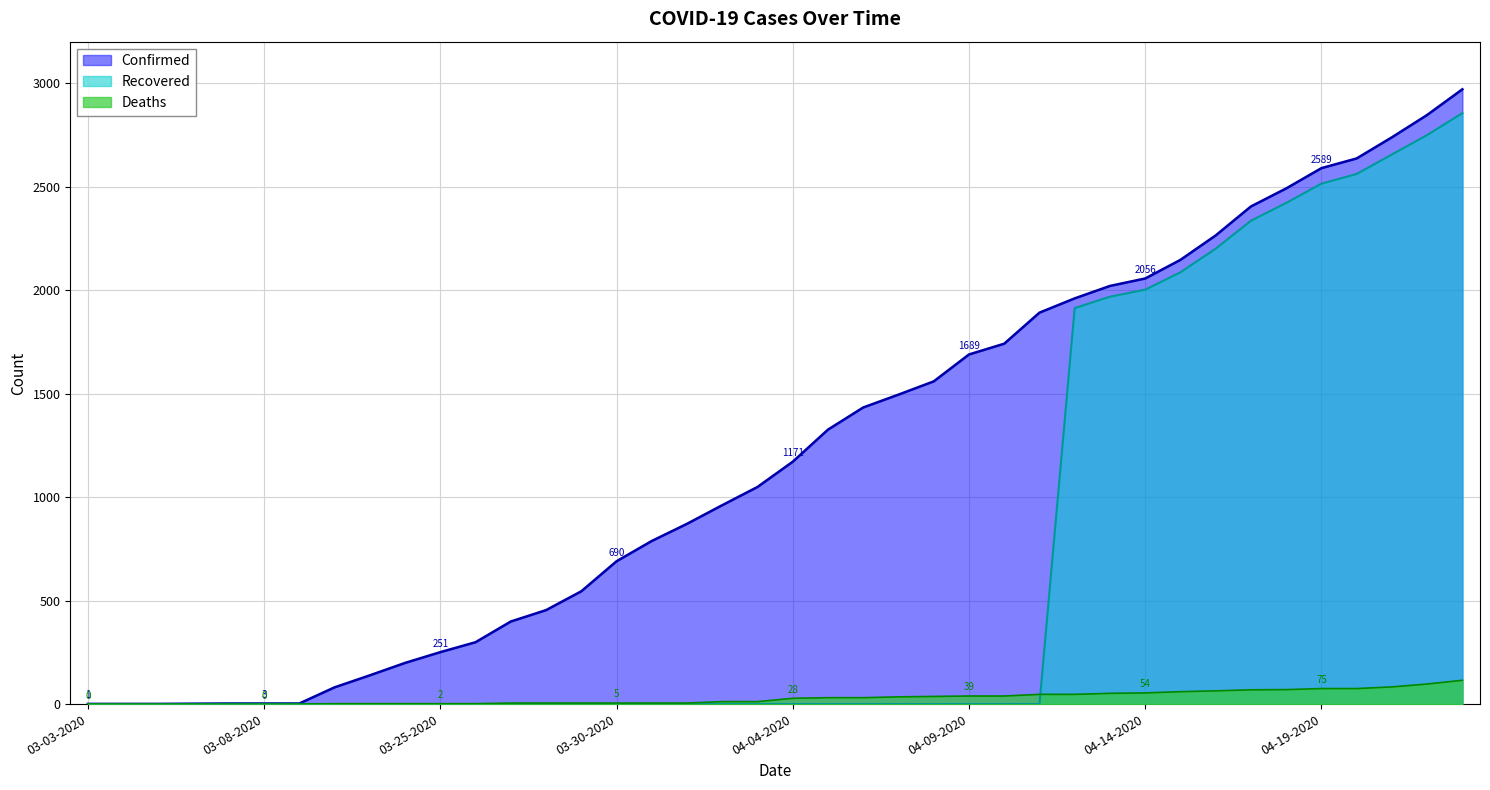

What is the average value of the Deaths series?

30